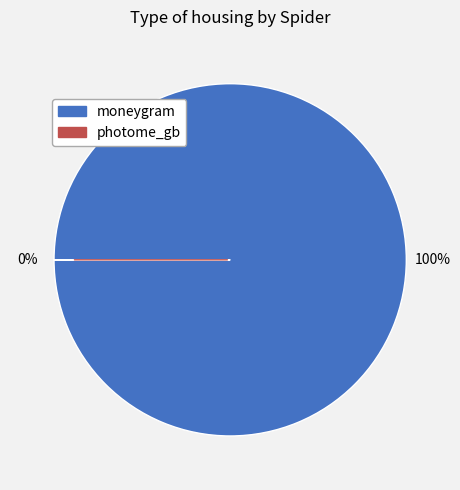

To the nearest percent, what is the difference between the largest and smallest slice percentages?

100%